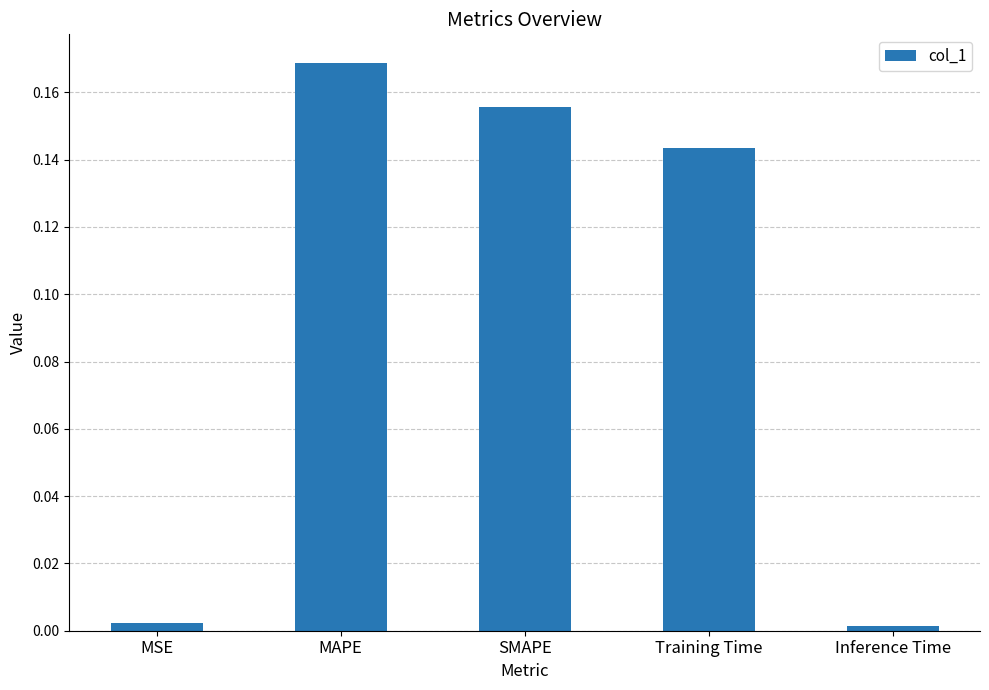

Which label corresponds to the largest value in the chart?

MAPE